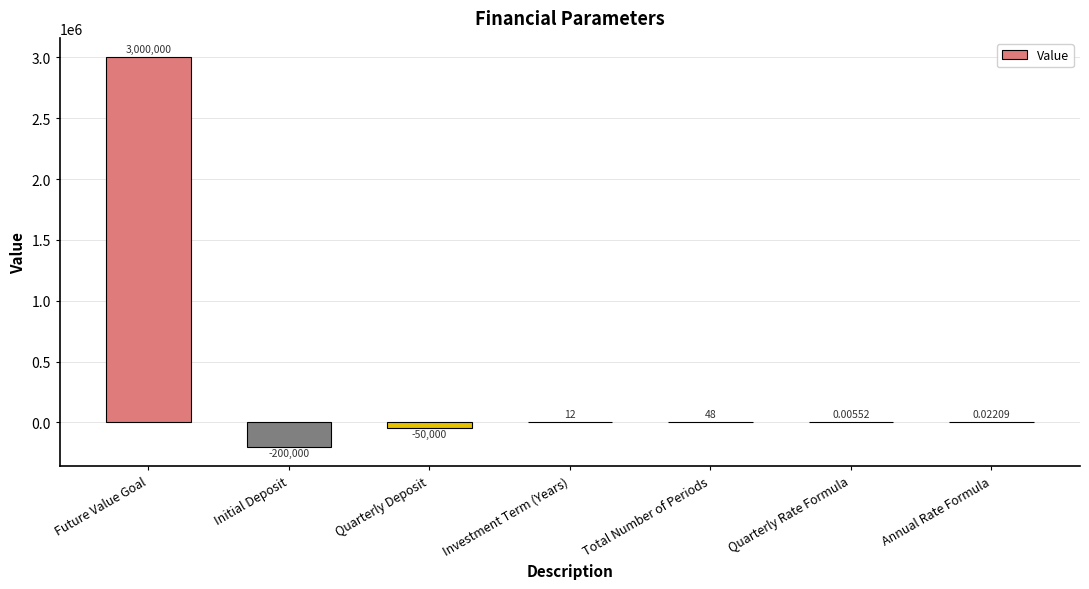

The value at Investment Term (Years) is 12.0. True or false?

True